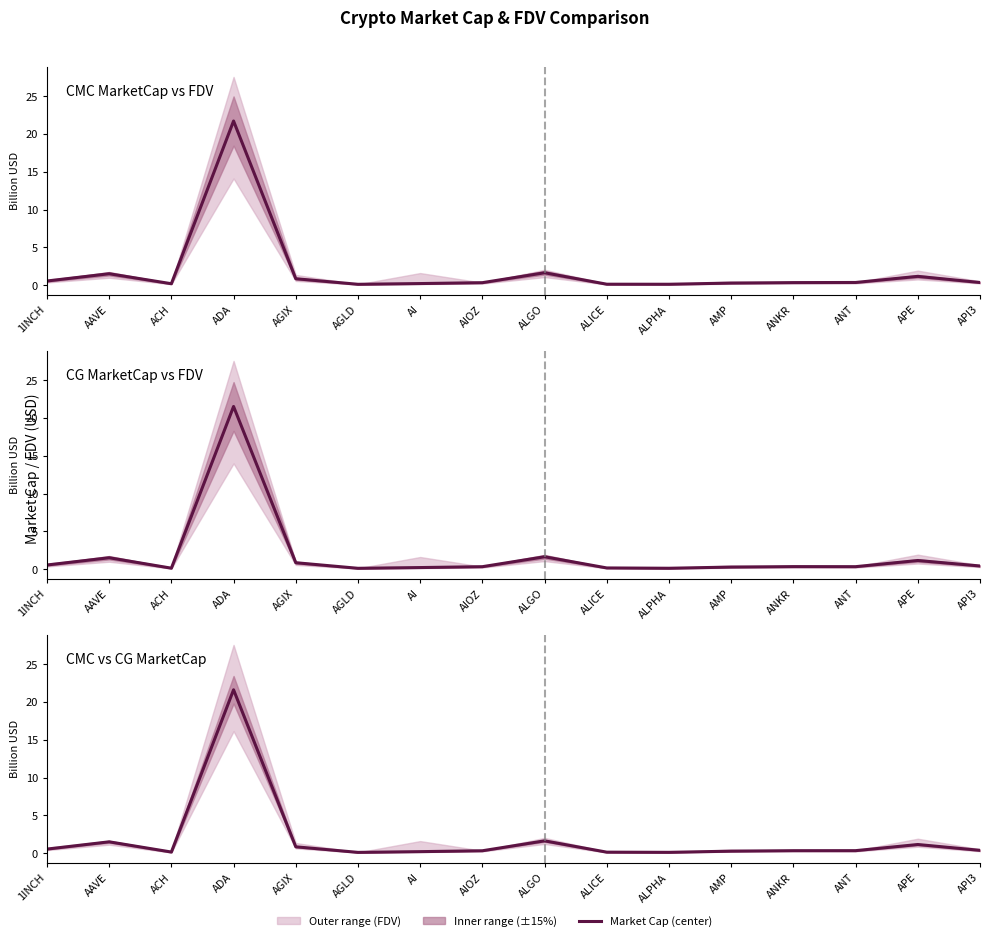

At which label is CMC MarketCap vs FDV closest to 10?

ALGO